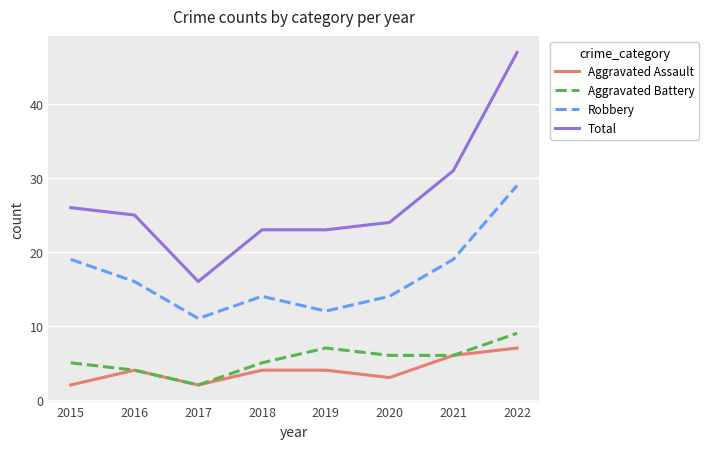

Which category has the highest value across all series?

2022